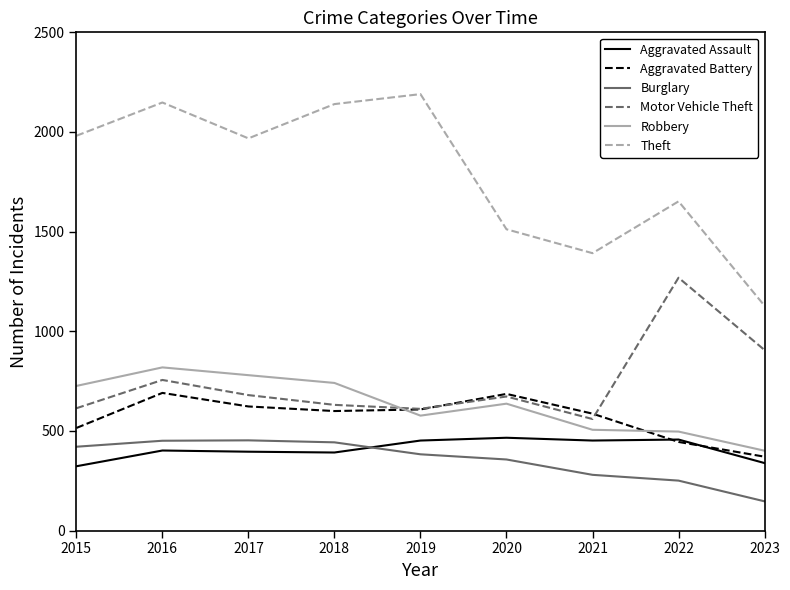

Which series has the widest spread of values?

Theft